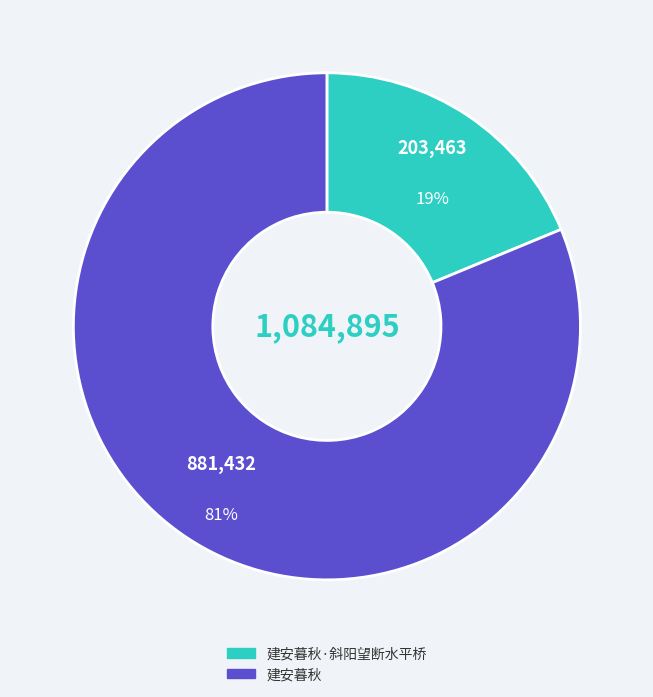

To the nearest percent, what is the difference between the largest and smallest slice percentages?

62%